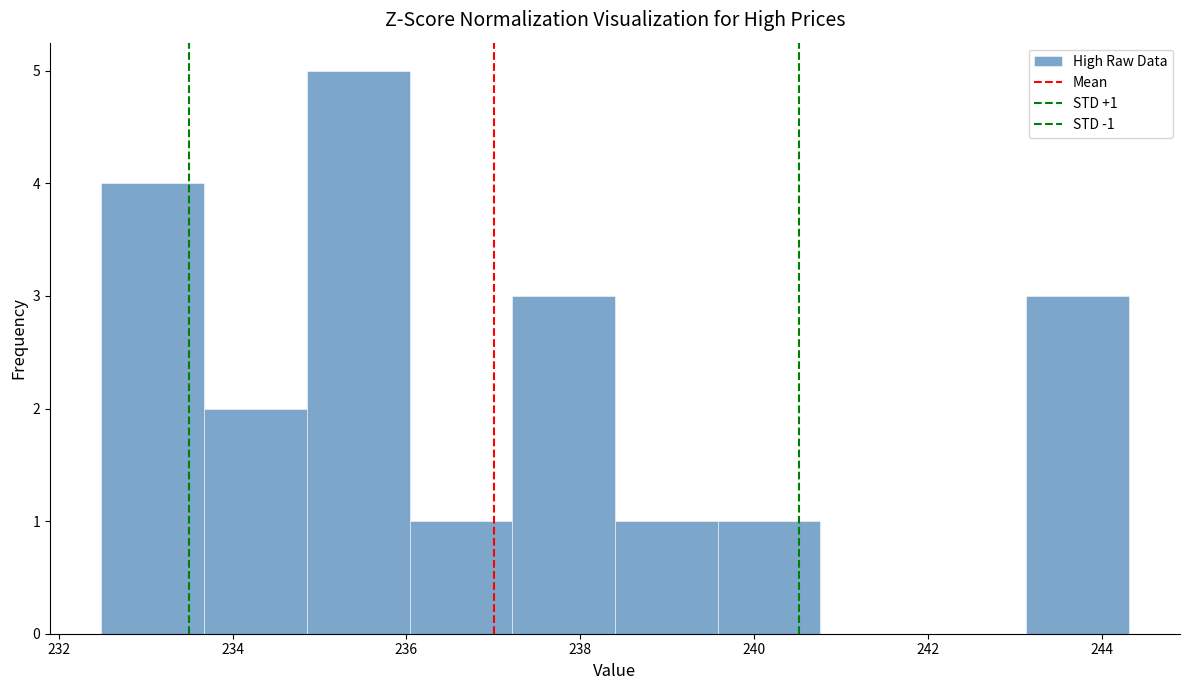

Over which range of the x-axis is the bar tallest?

234.8 to 236.0